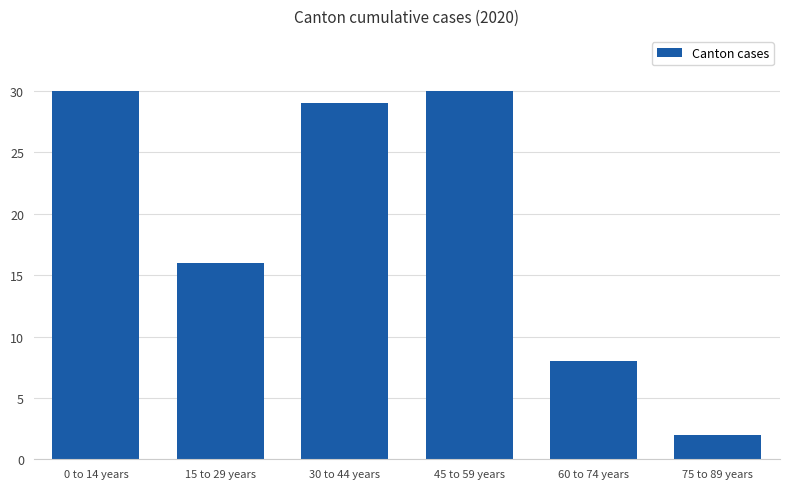

Where does the data first go above 29?

0 to 14 years